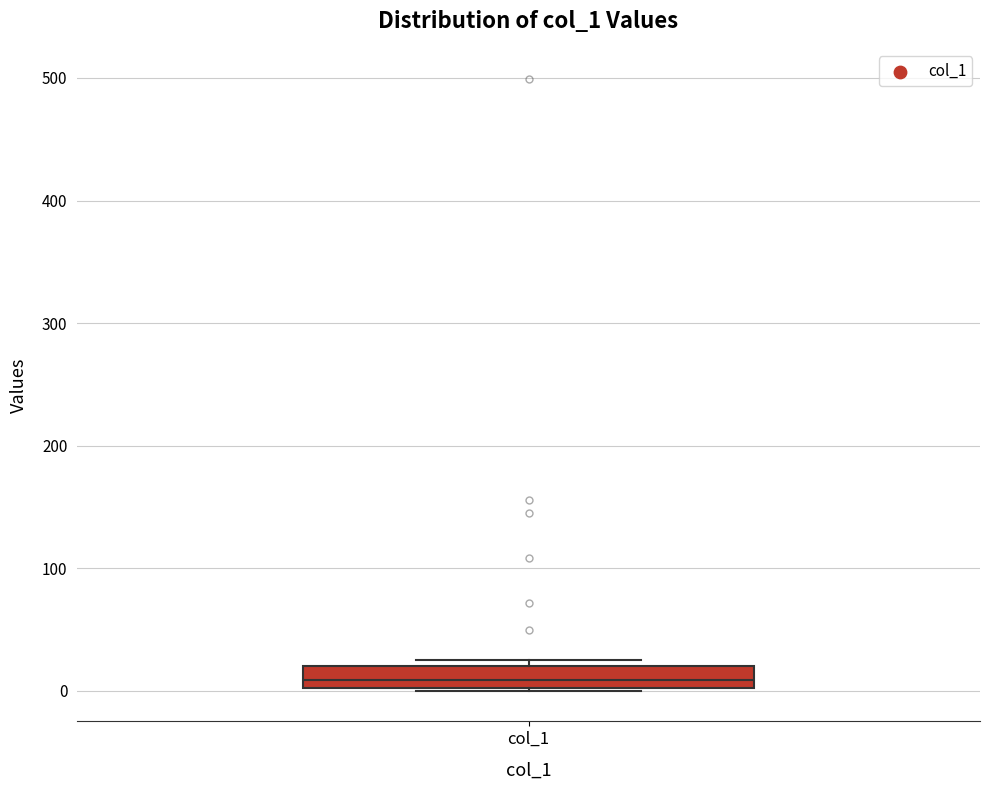

Read this box plot against the y-axis: the position of the median line, the range covered by the box, and the ends of both whiskers. The values are not printed on the chart, so give them approximately, as read against the axis.

median 10, box 0 to 20, whiskers 0 to 20 (just above the box's upper edge)